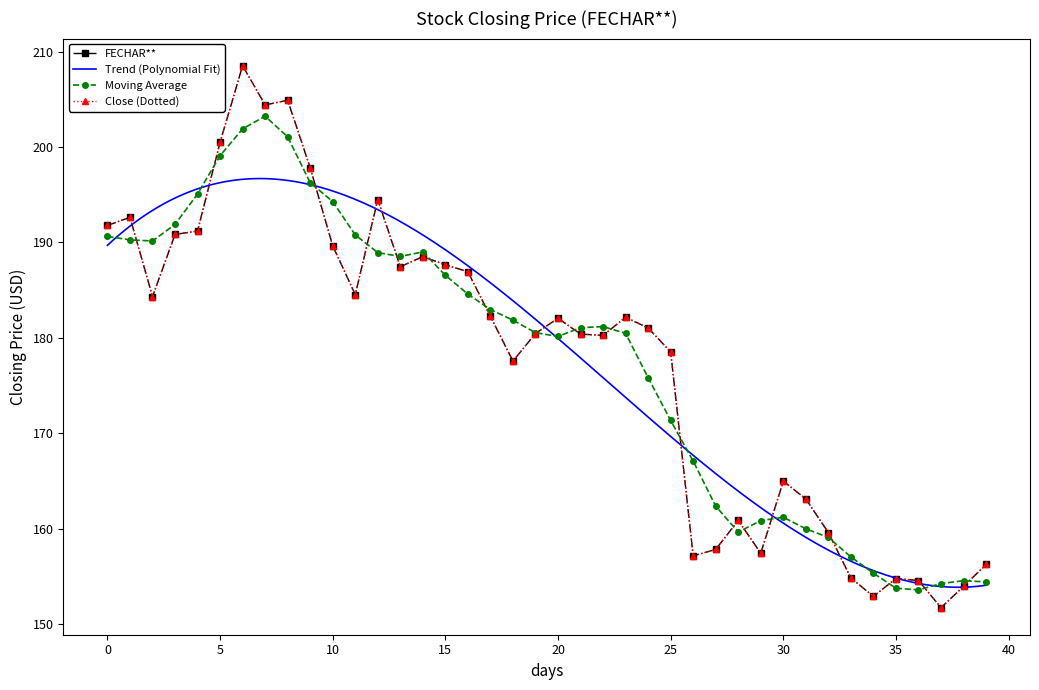

Count the number of values greater than 182.

20